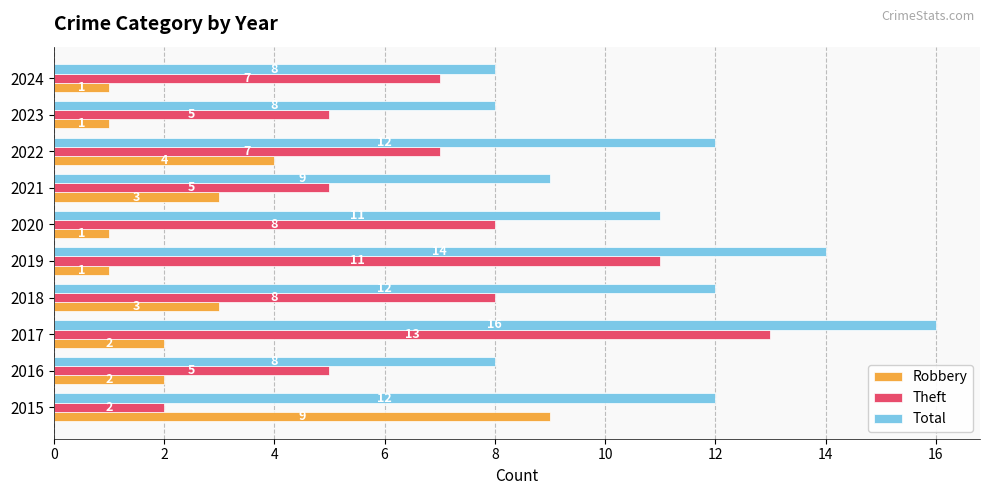

Between 2016 and 2018, which series saw the biggest shift?

Total